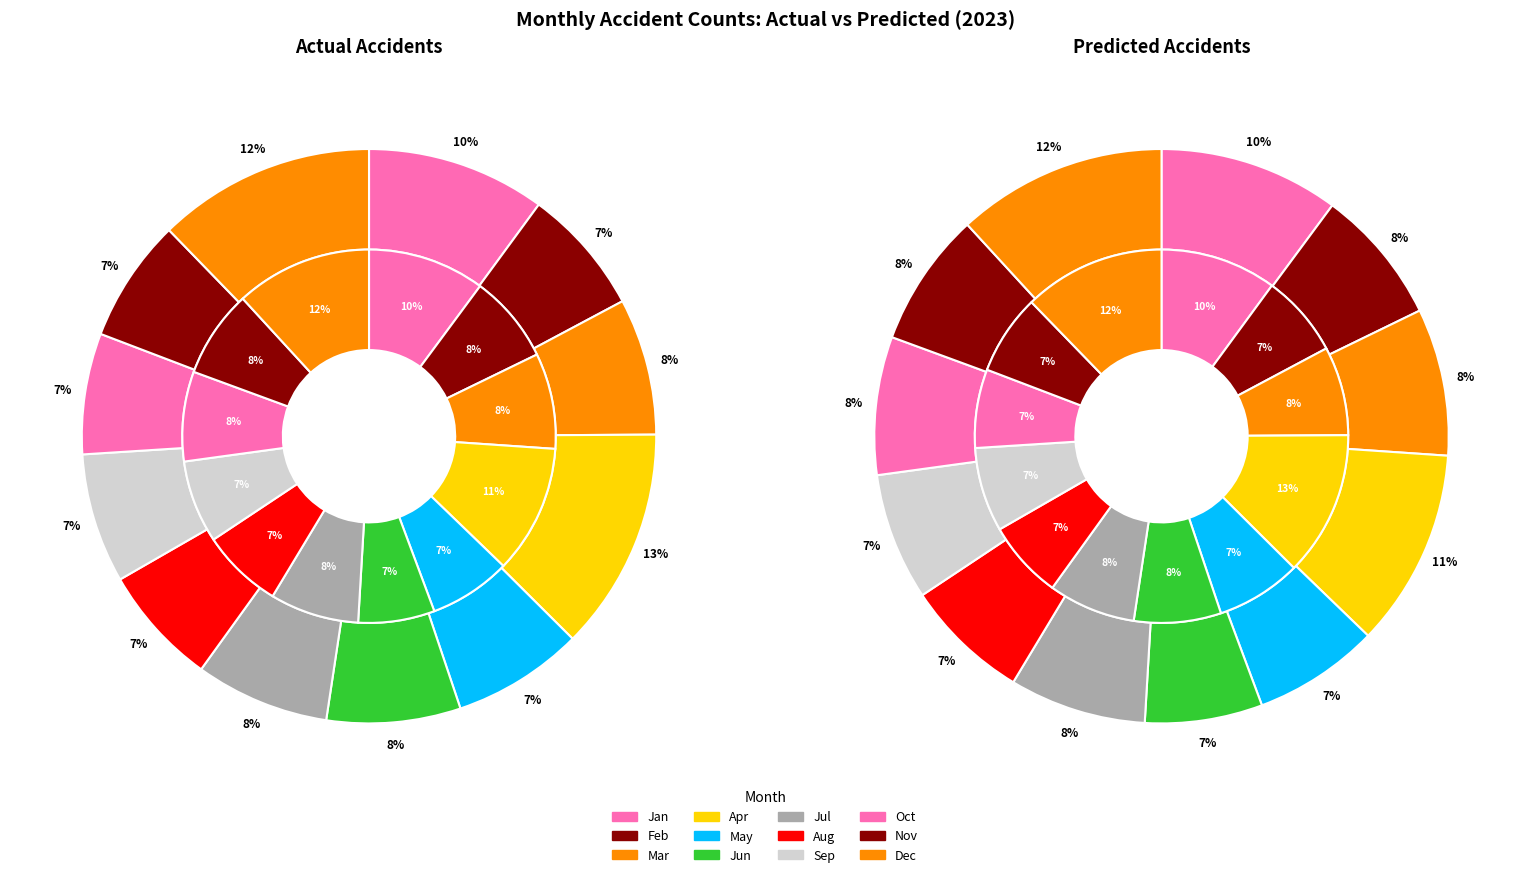

To the nearest percent, what is the difference between the largest and smallest slice percentages?

6%